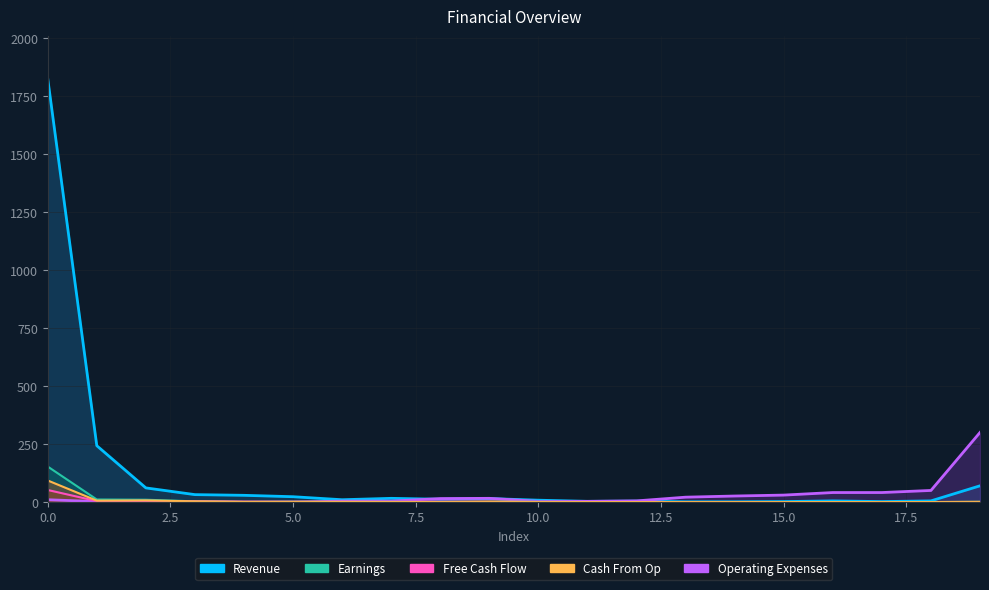

Reading right to left, what are all the values shown in this chart?

Revenue: 70	5	2	5	2	1	1	4	3	8	15	12	16	10	23	29	32	61	243	1826
Operating Expenses: 300	50	41	41	30	26	21	5	3	3	16	15	4	4	0	0	2	1	2	10
Earnings: 1	0	0	0	0	0	0	0	0	0	2	0	0	1	1	1	3	7	6	93
Free Cash Flow: 0	0	0	0	0	0	0	0	0	0	1	2	1	0	1	1	3	5	4	52
Cash From Op: 1	0	0	0	0	0	0	0	0	1	1	0	1	0	1	0	3	10	11	153